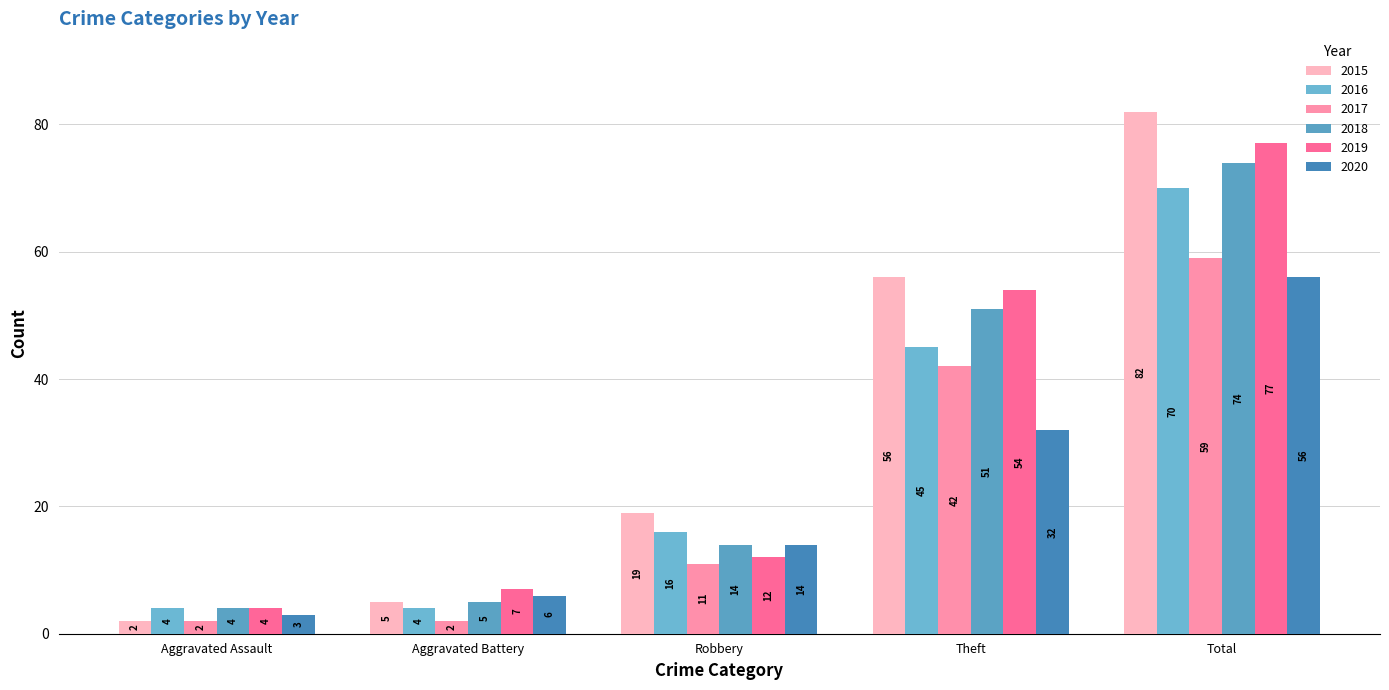

Between Theft and Robbery, which is larger?

Theft